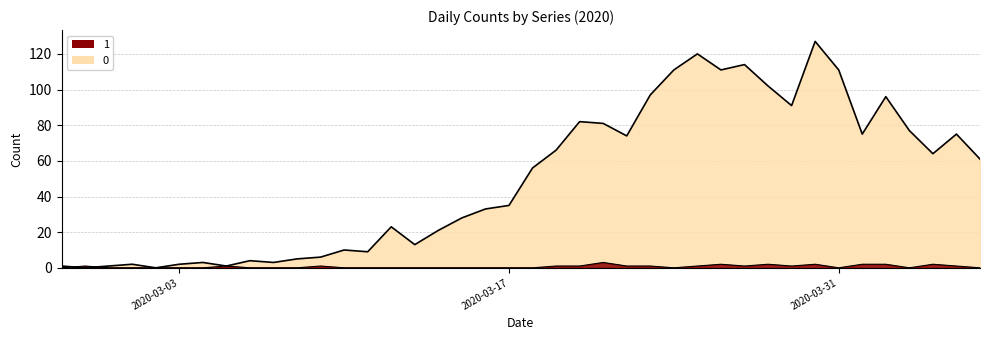

What position from the right is 2020-03-27?

11